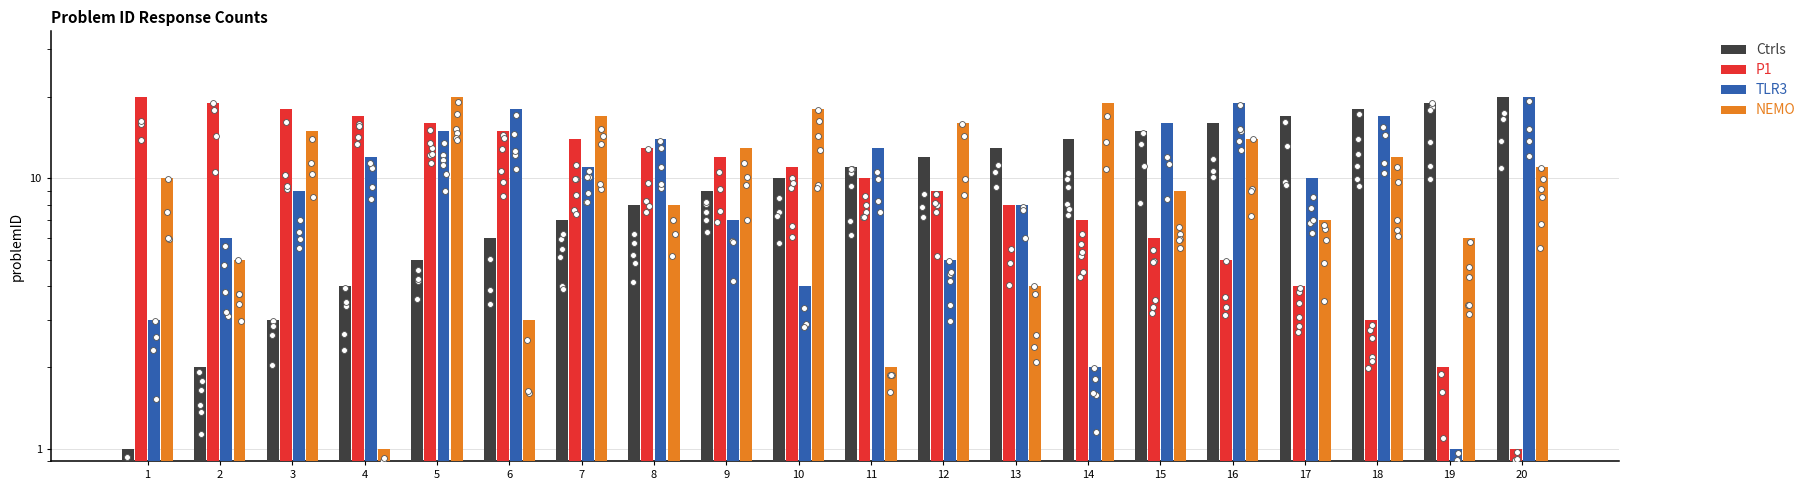

What are all the series names shown in the legend?

Ctrls, P1, TLR3, NEMO